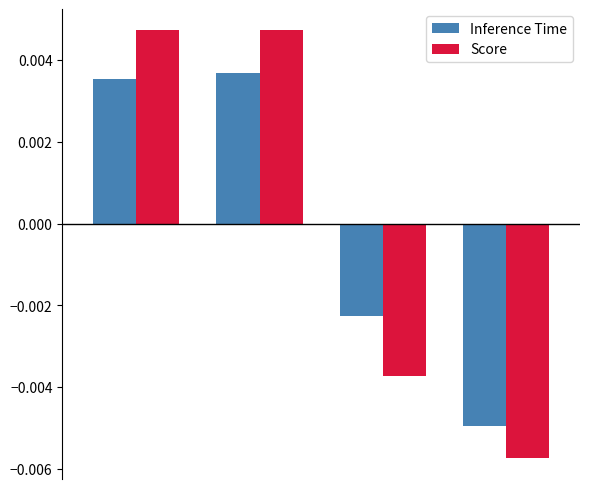

Rank the series by their maximum value, from highest to lowest.

Score, Inference Time